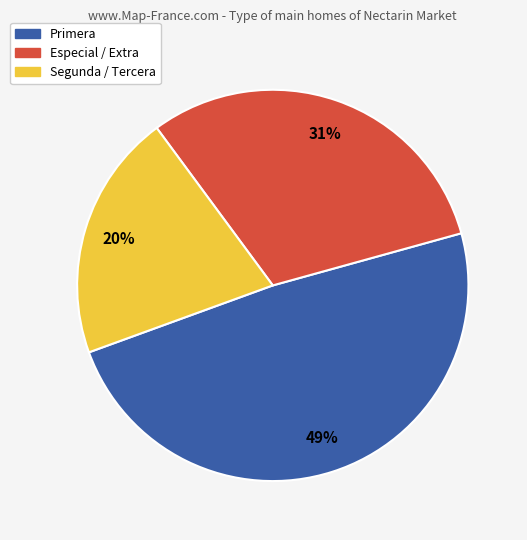

Rank the categories by value from highest to lowest.

Primera, Especial / Extra, Segunda / Tercera